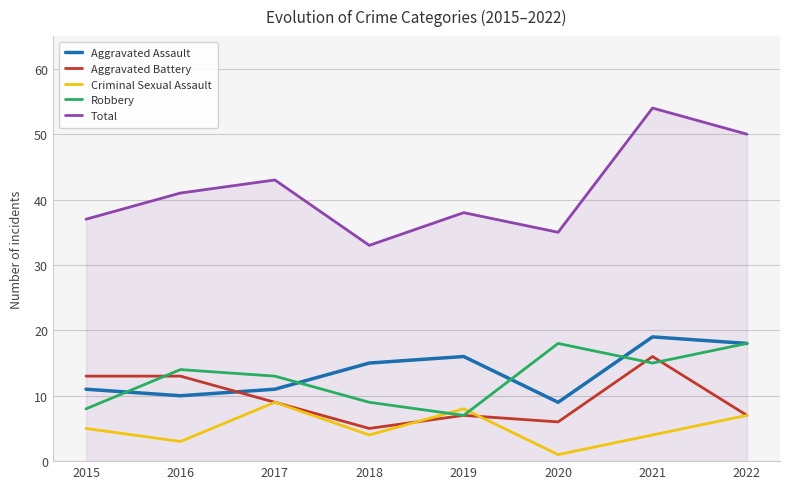

The Robbery series shows 1 at 2019. True or false?

False